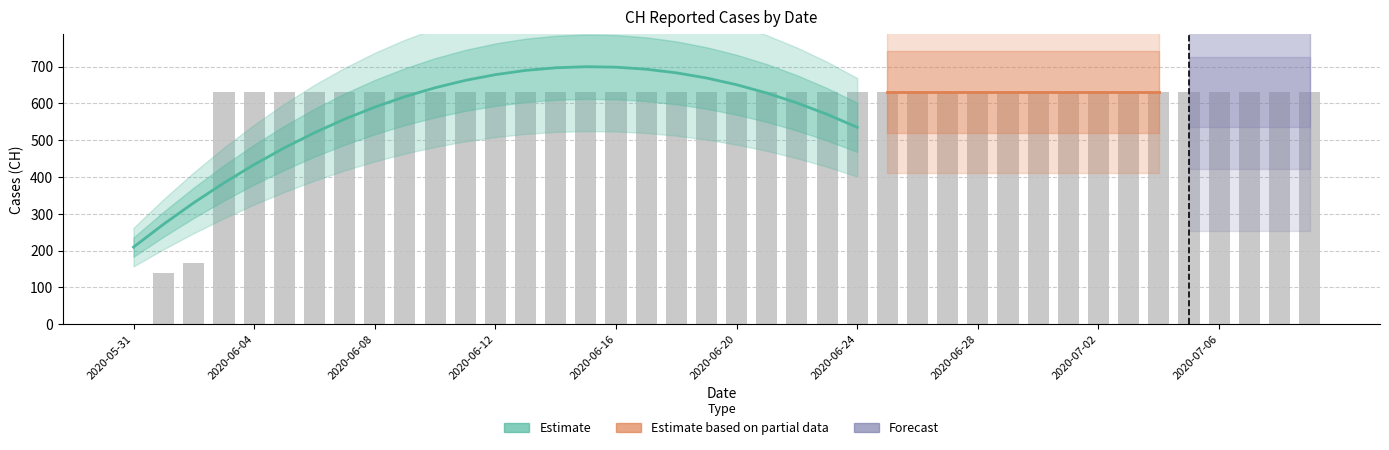

True or false: the data shows 145 at 2020-06-30.

False